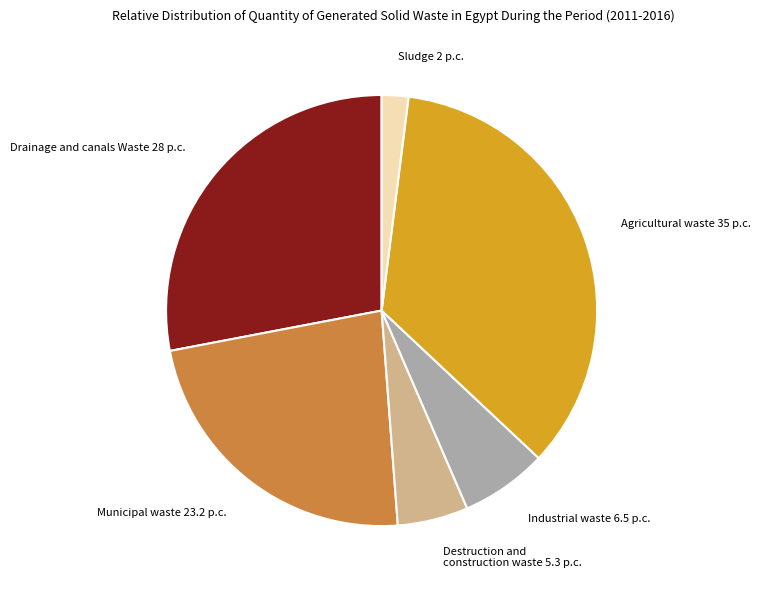

Does any single category account for the majority?

No